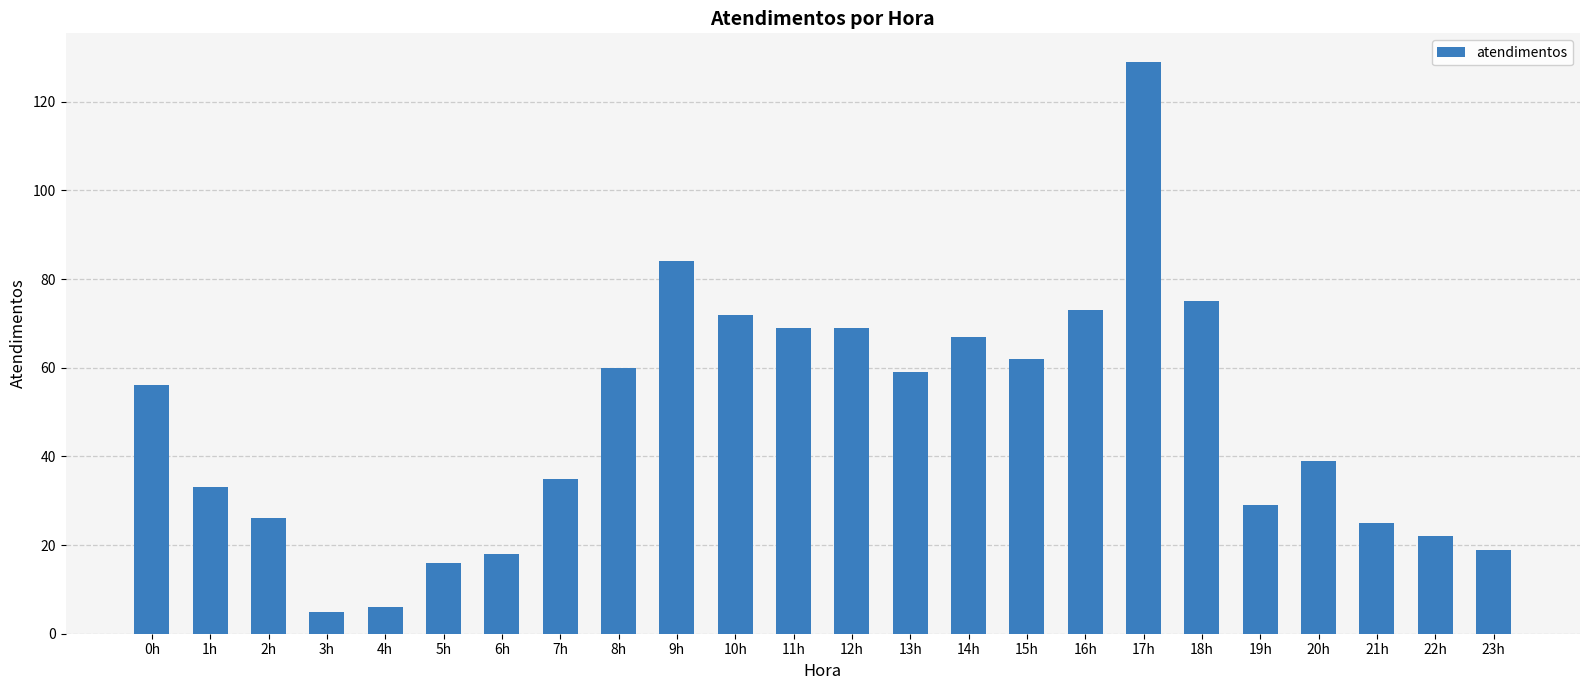

Does the chart contain any negative values?

No